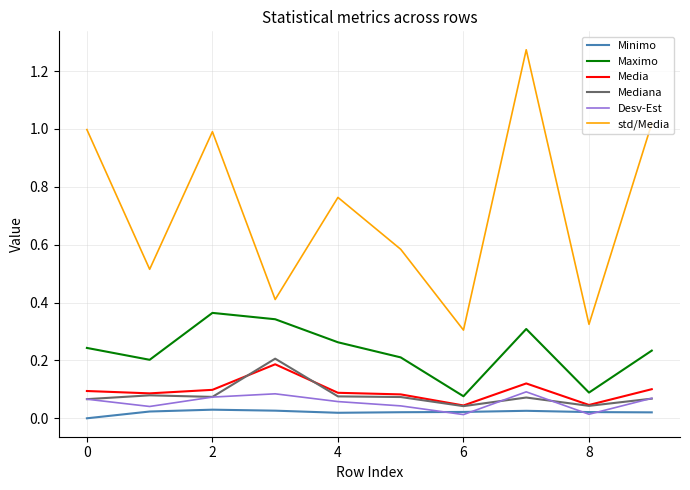

True or false: Desv-Est and Maximo intersect in this chart.

False